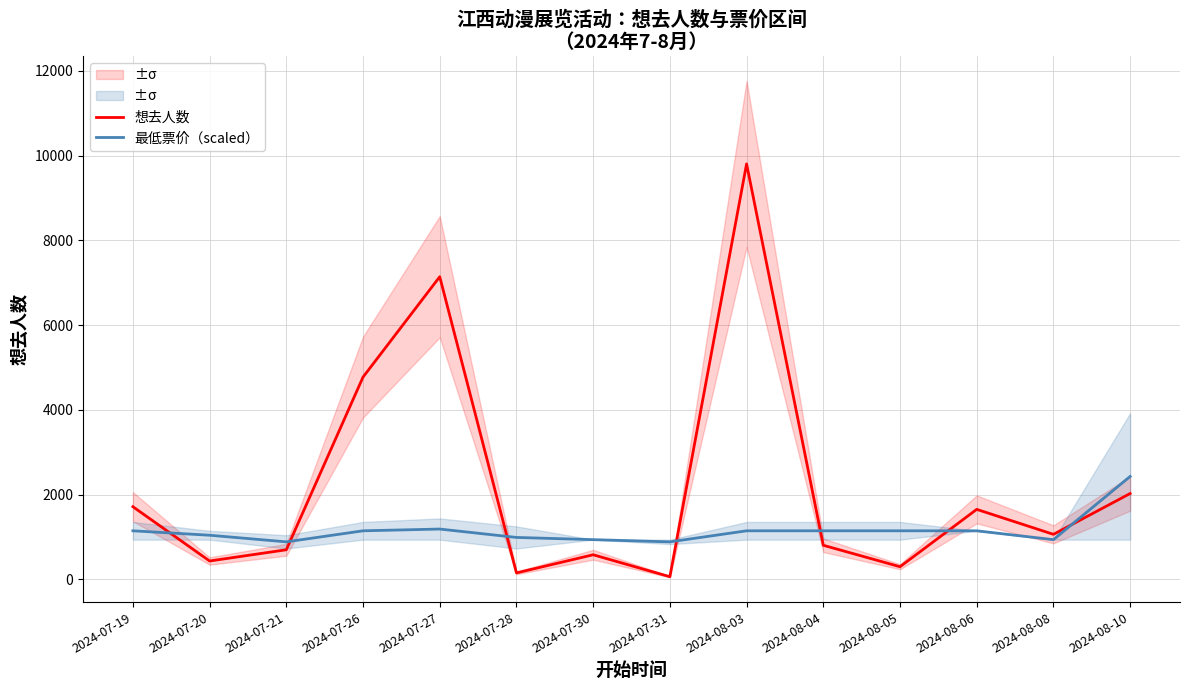

At which category does 想去人数 reach its first local valley?

2024-07-20